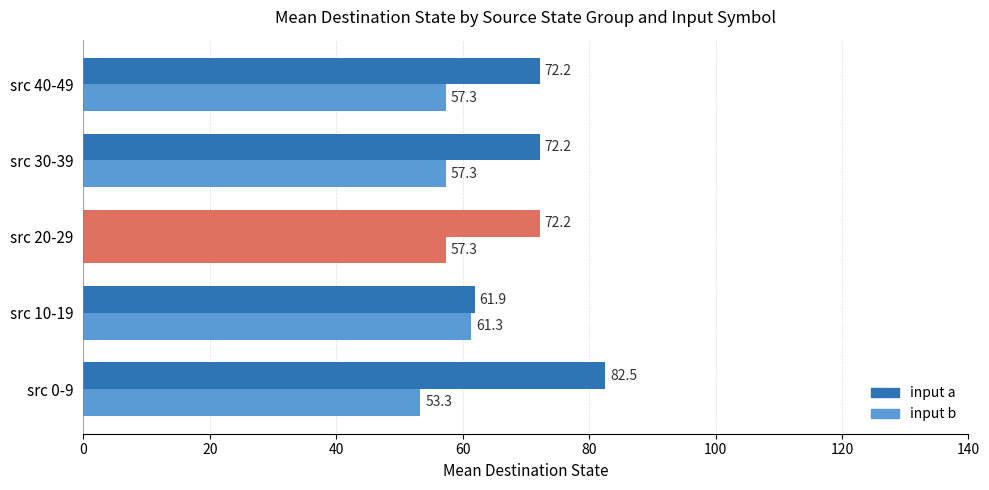

How many data points does each series have?

5